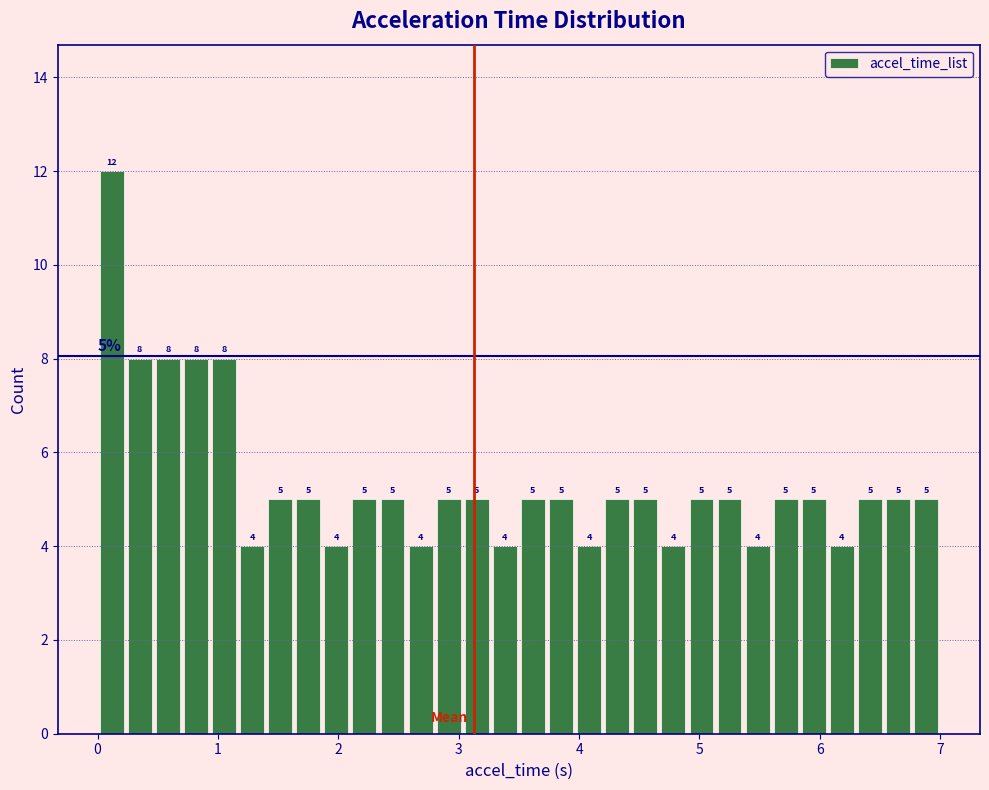

Read against the x-axis, roughly where is the centre of the tallest bar?

0.1